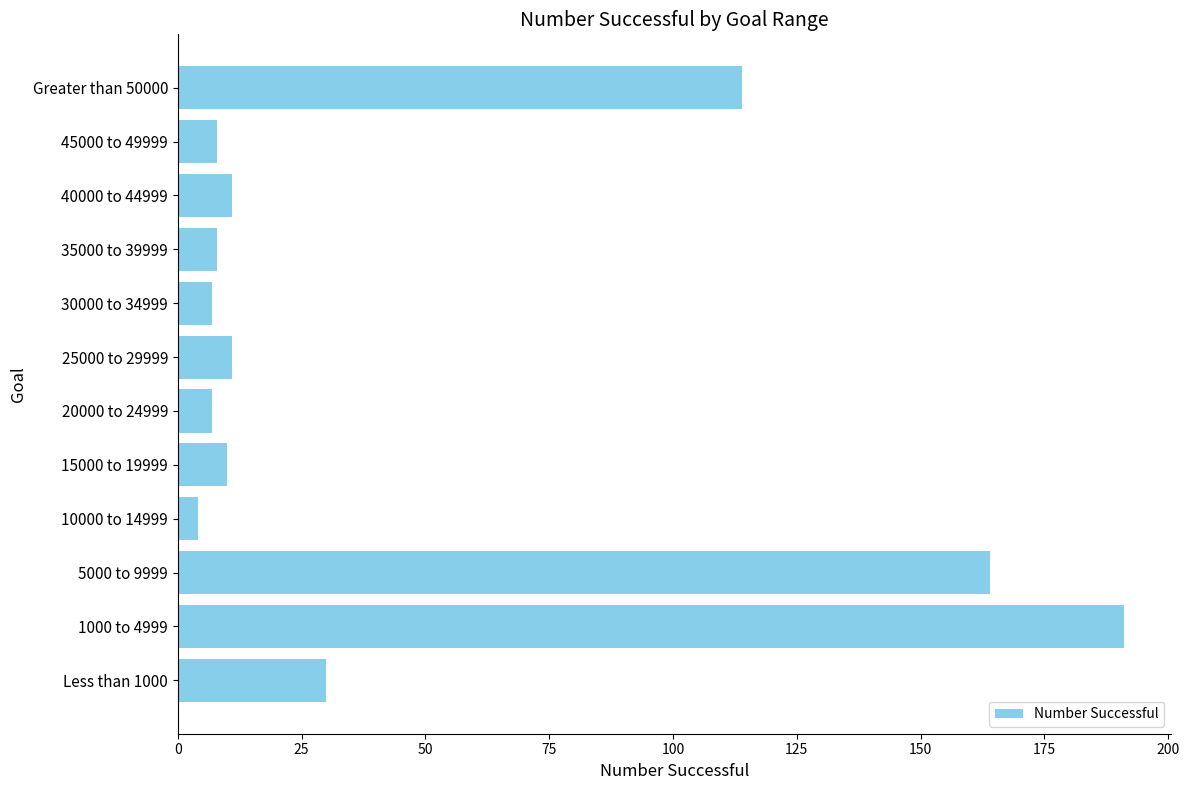

At which label is the value closest to 97?

Greater than 50000